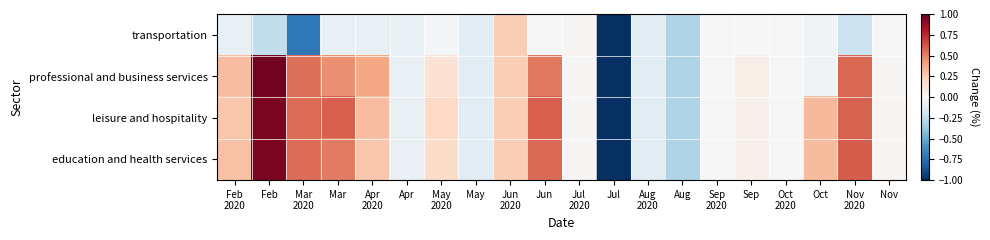

Which label corresponds to the largest value in the chart?

Feb